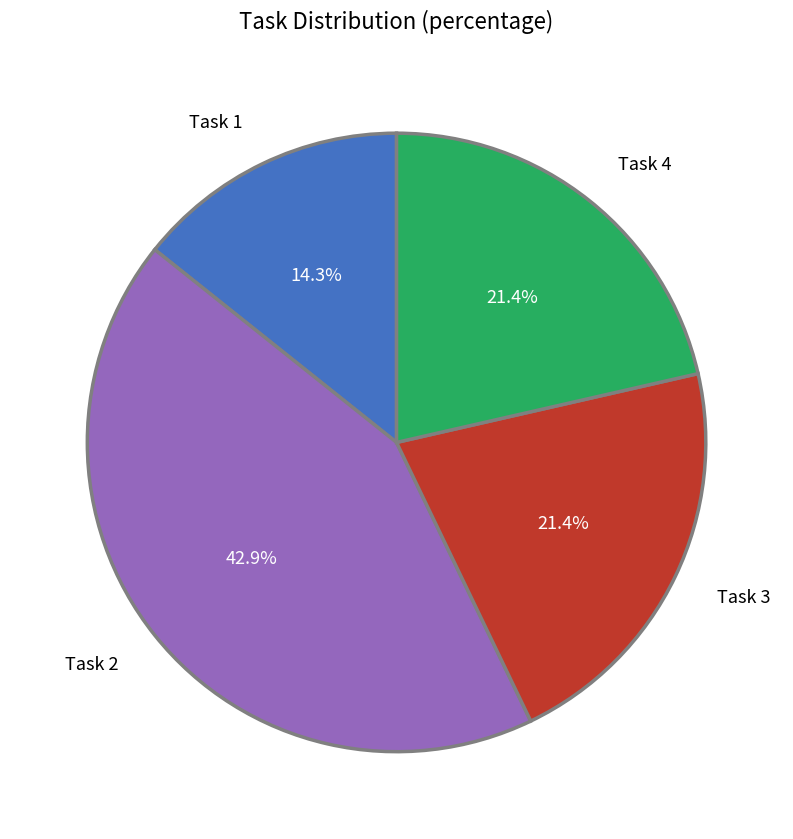

Which slice is the smallest?

Task 1